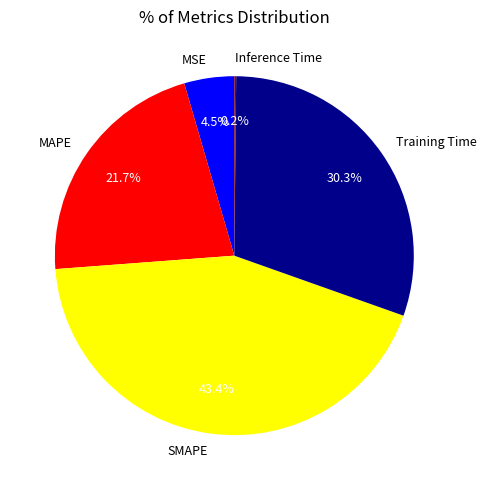

What is the largest slice in the pie chart?

SMAPE